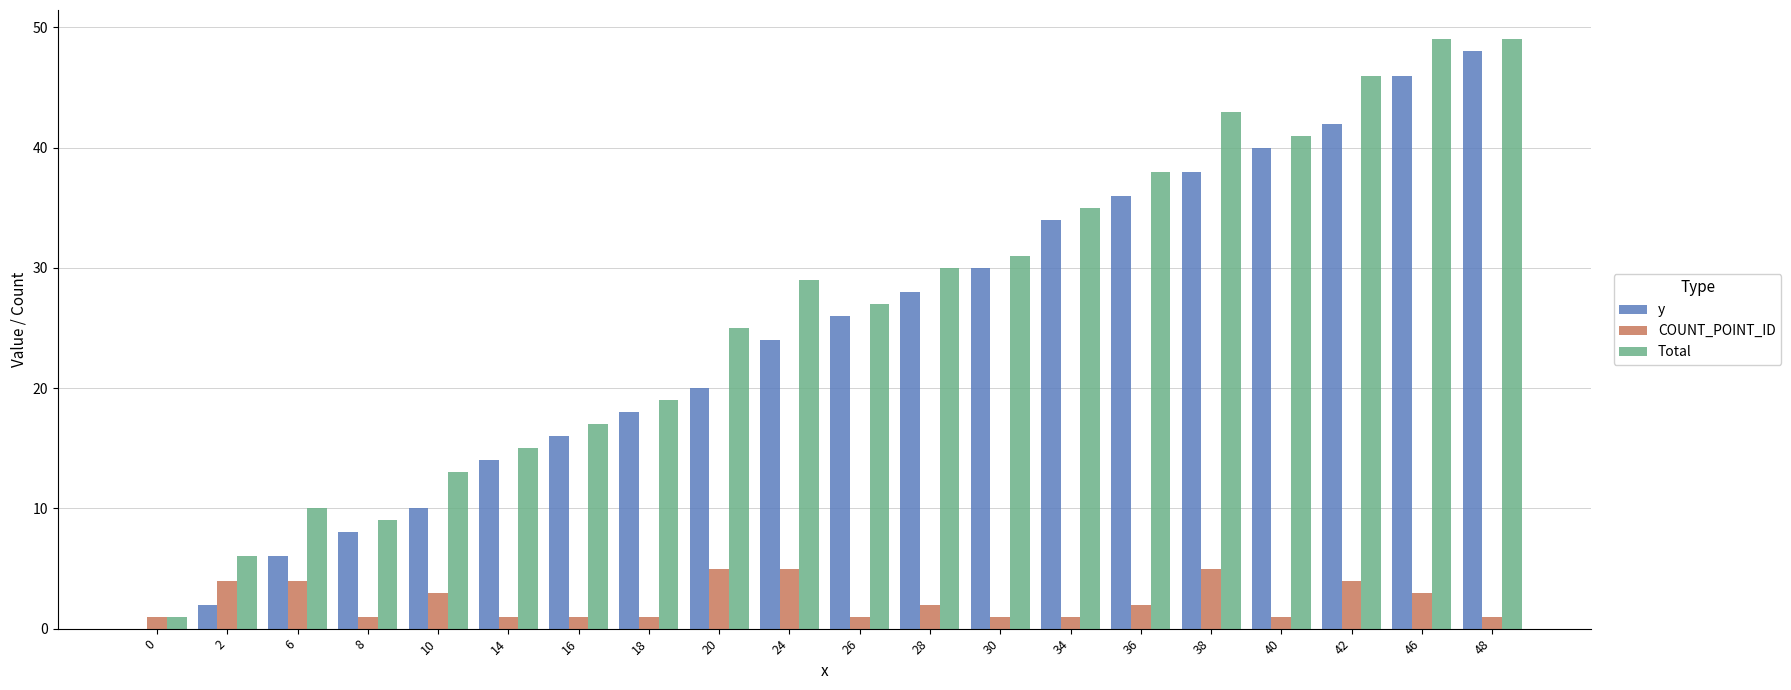

Is the value of Total at 24 greater than the value of COUNT_POINT_ID at 10?

Yes